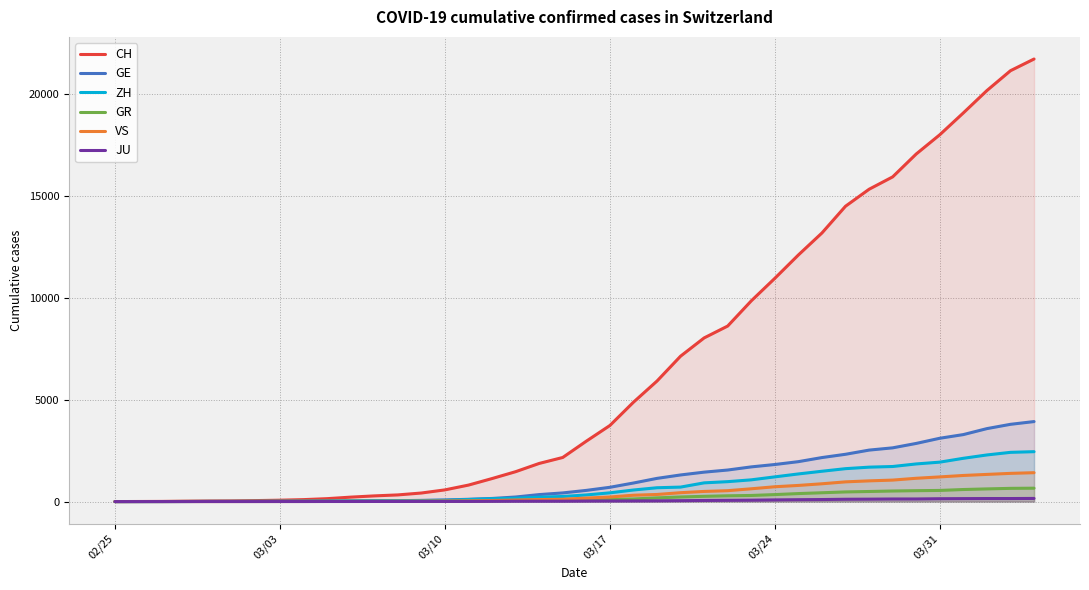

True or false: ZH and JU cross at least once.

False